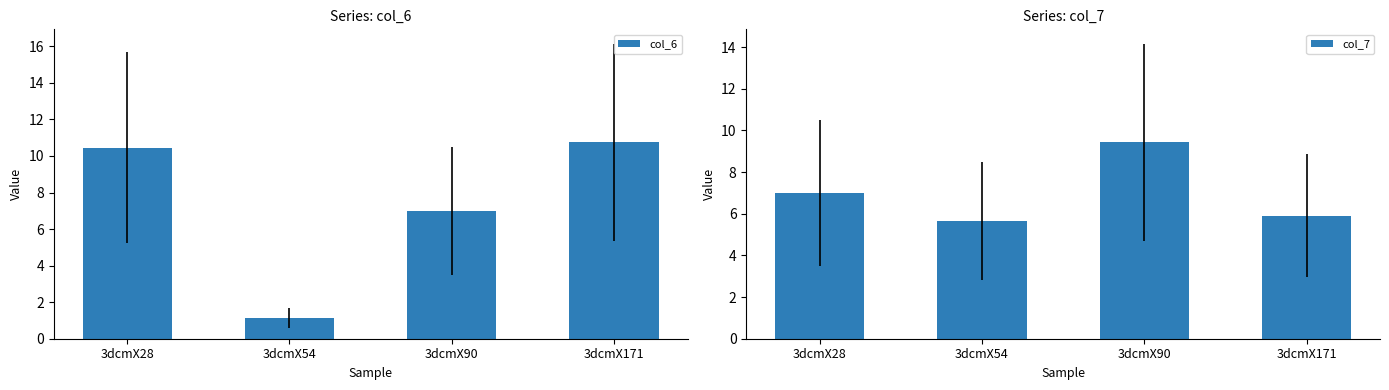

How many data points does each series have?

4